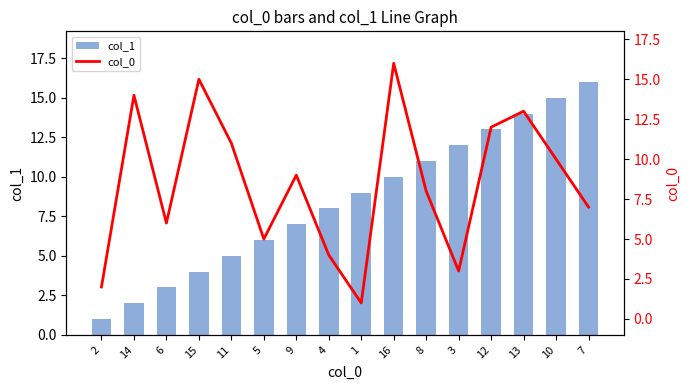

What is the average value of the col_0 series?

8